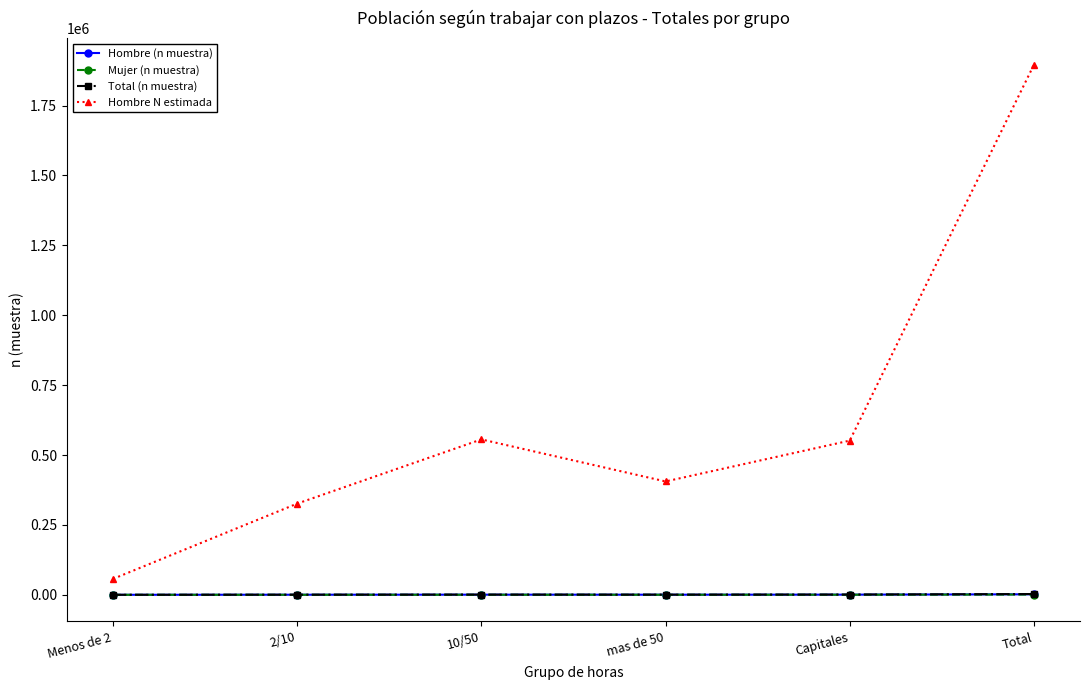

What is the total value across all series at Total?

1901508